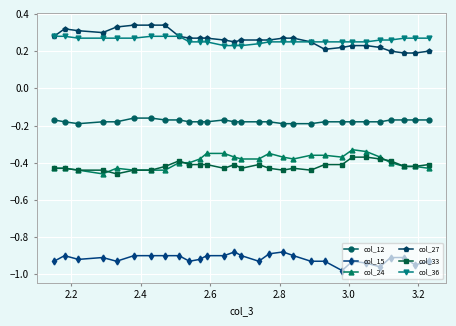

True or false: col_33 and col_27 cross at least once.

False